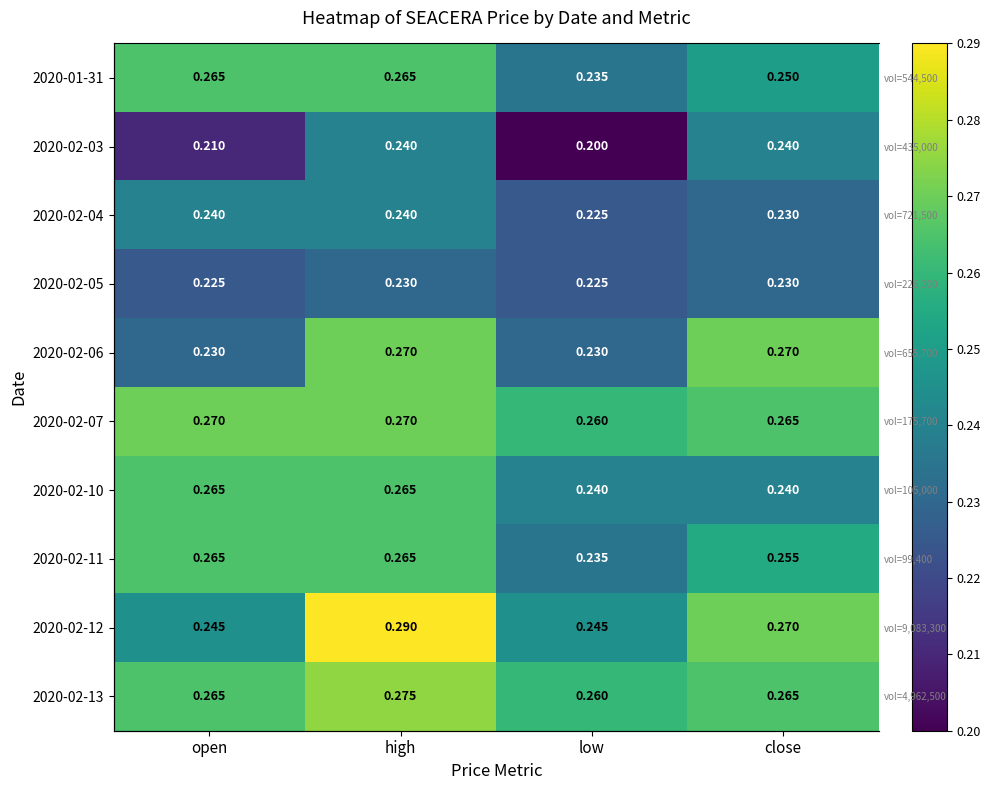

What is the maximum value for 2020-01-31?

0.3